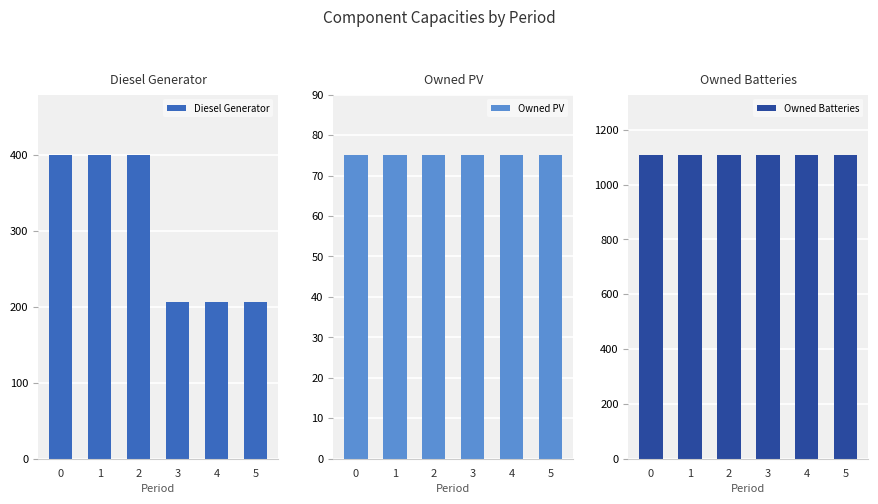

True or false: Owned PV has a value of 134 at 2.

False